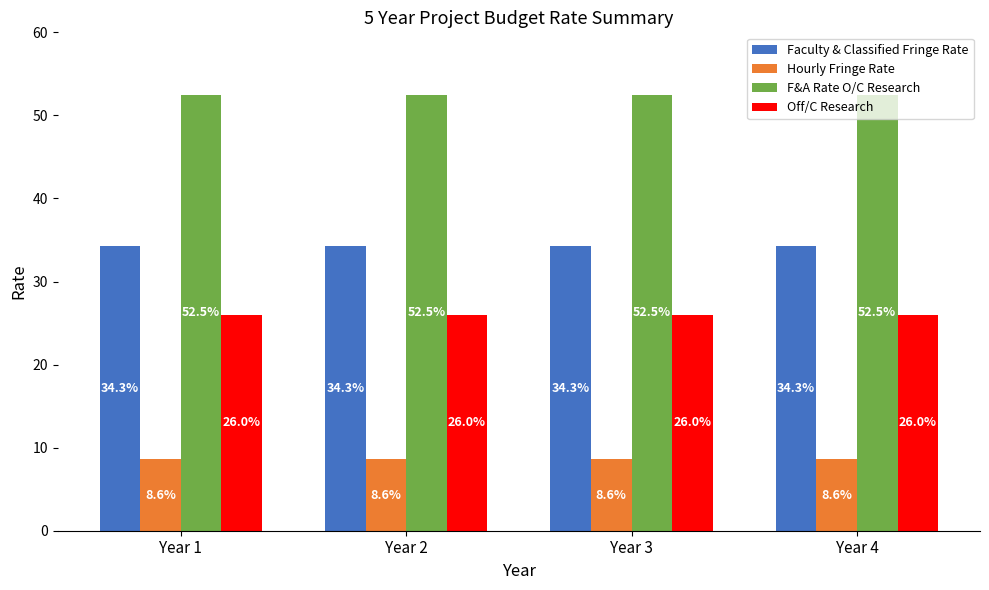

Are the bars grouped side by side (vs. stacked)?

Yes